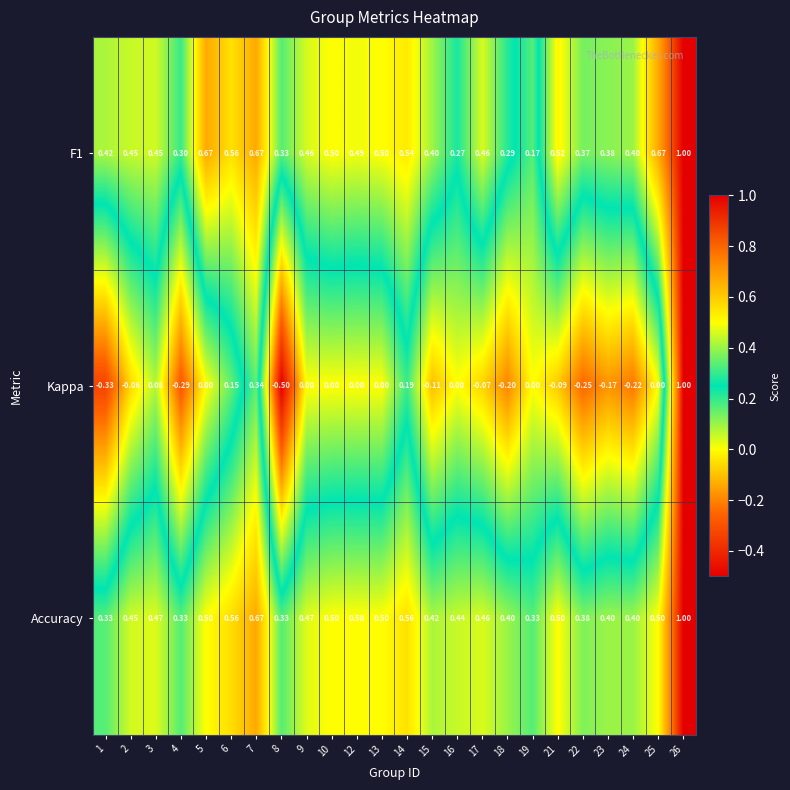

Is the value of Kappa at 17 greater than the value of Accuracy at 6?

No